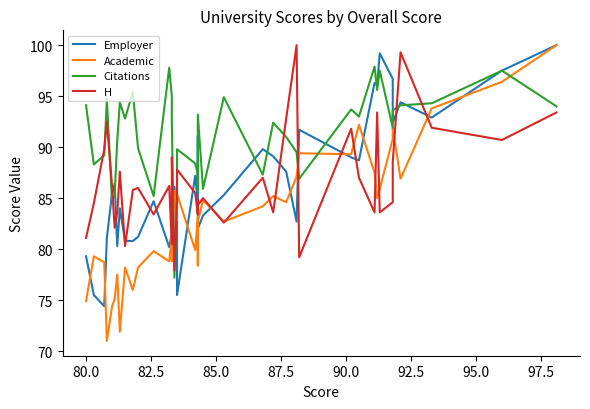

What is the maximum value shown in the chart?

100.0